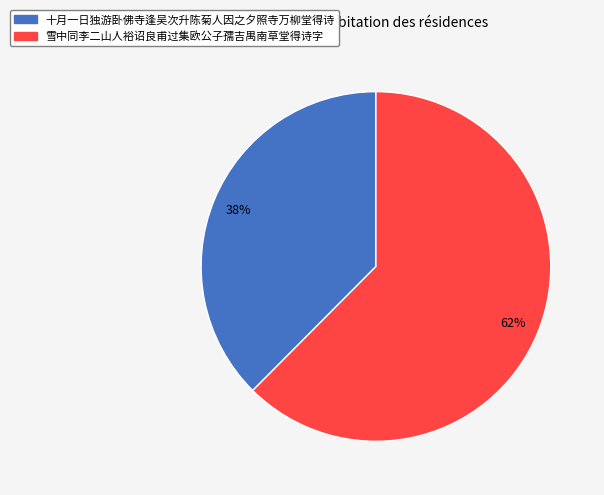

Rank the categories by value from lowest to highest.

十月一日独游卧佛寺逢吴次升陈菊人因之夕照寺万柳堂得诗, 雪中同李二山人裕诏良甫过集欧公子孺吉禺南草堂得诗字